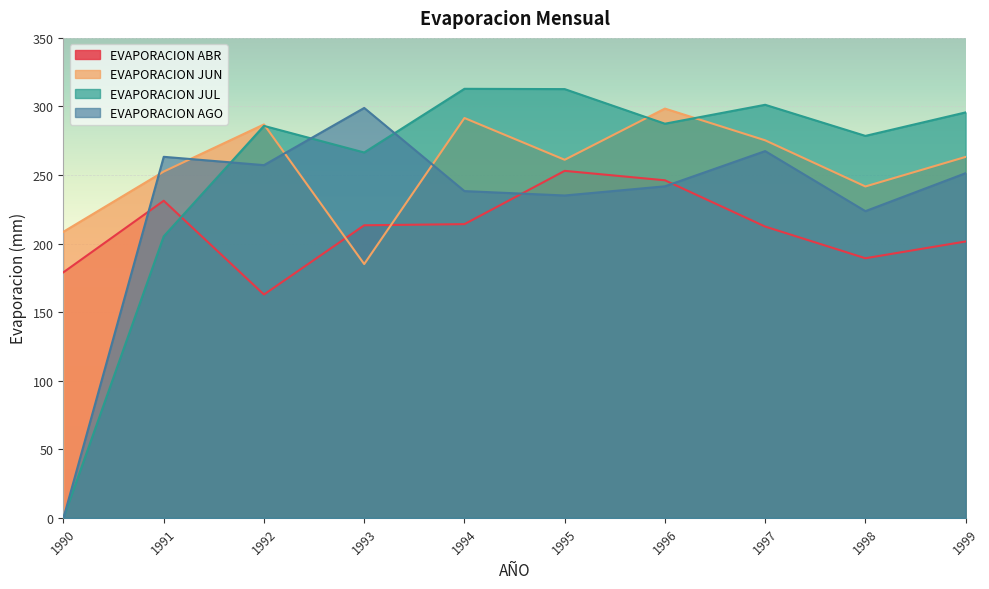

How many data points in EVAPORACION AGO are less than 251?

5